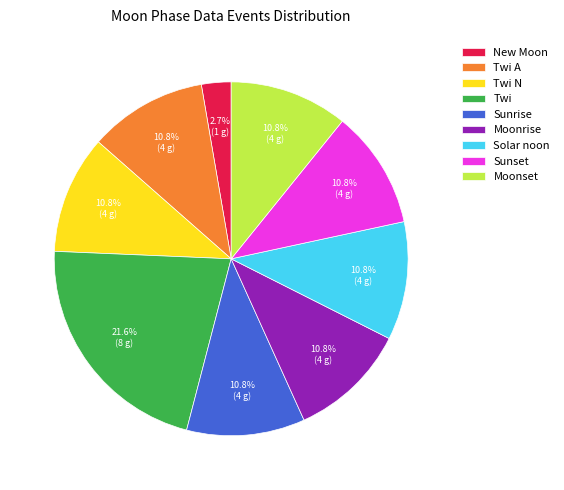

What percentage do New Moon and Twi A together represent?

13.5%